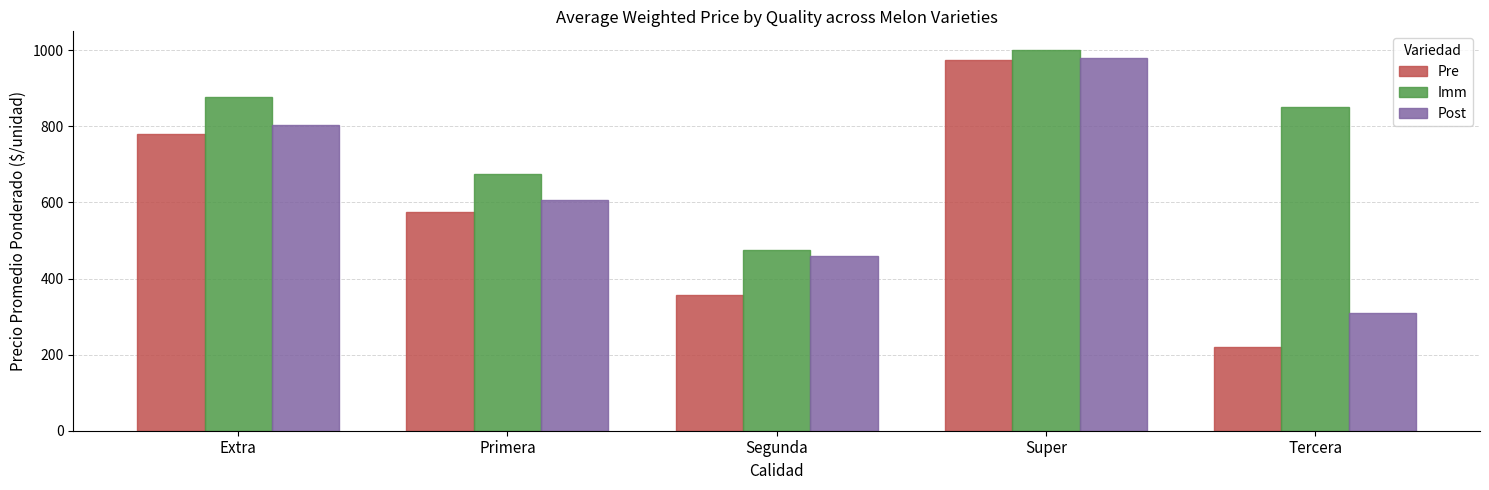

How many bars are there in each group?

3